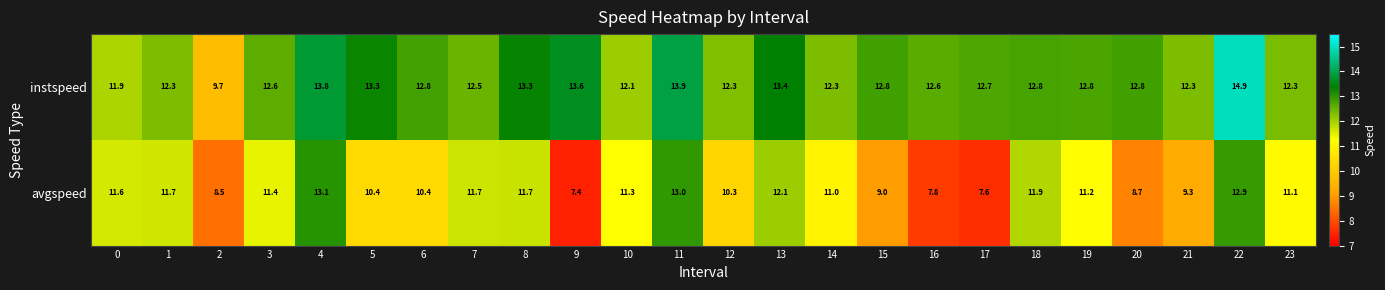

What is the average value of the avgspeed series?

10.6